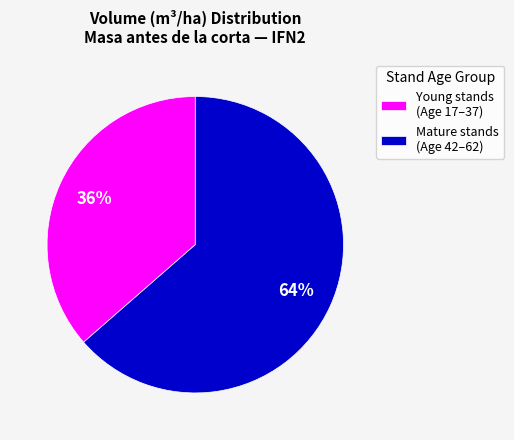

To the nearest percent, what is the combined percentage of Young stands (Age 17–37) and Mature stands (Age 42–62)?

100%